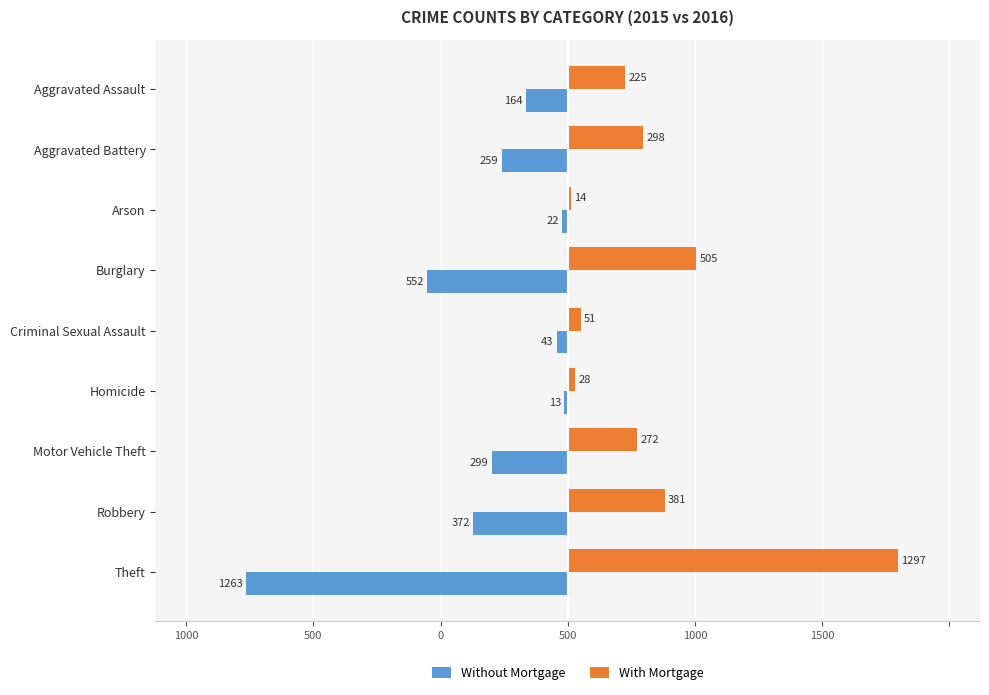

At how many categories does at least one series exceed 632?

1